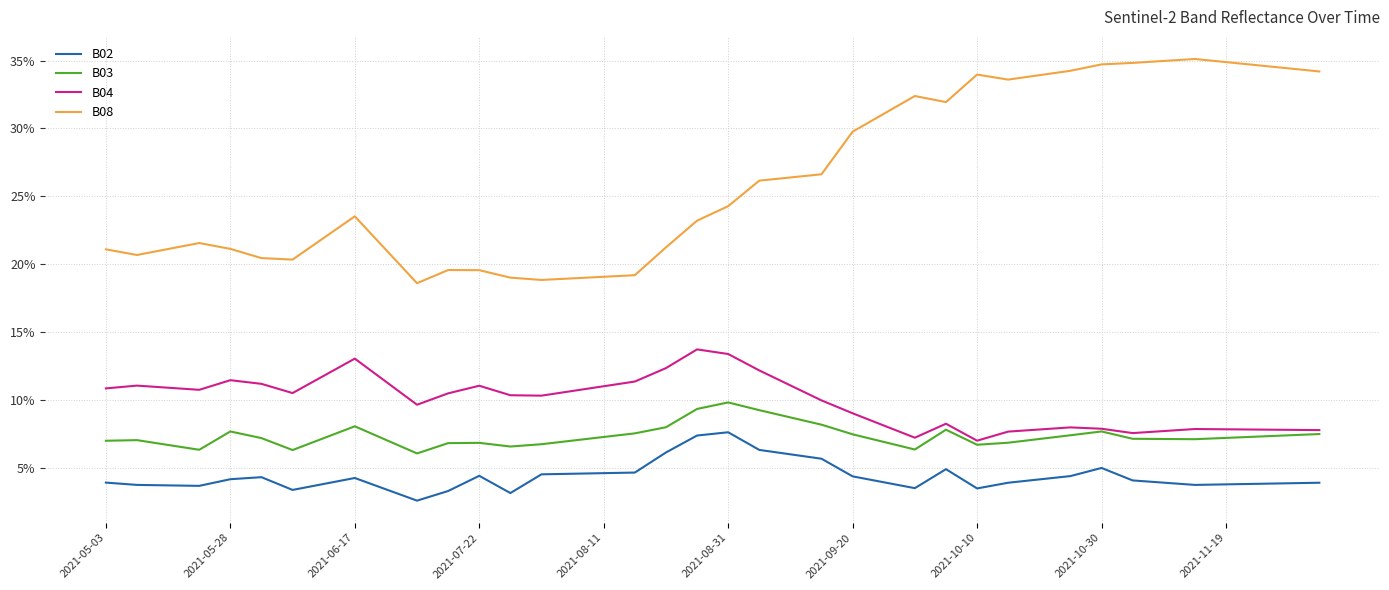

Which category has the highest value in the B03 series?

2021-08-31